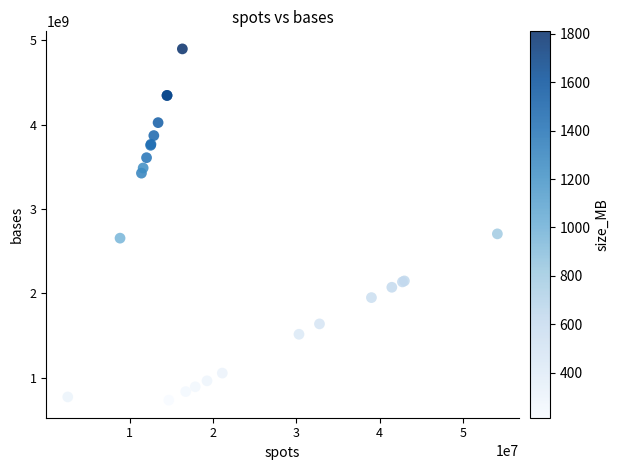

What Y value in the scatter plot is closest to 2816035975?

2705459550